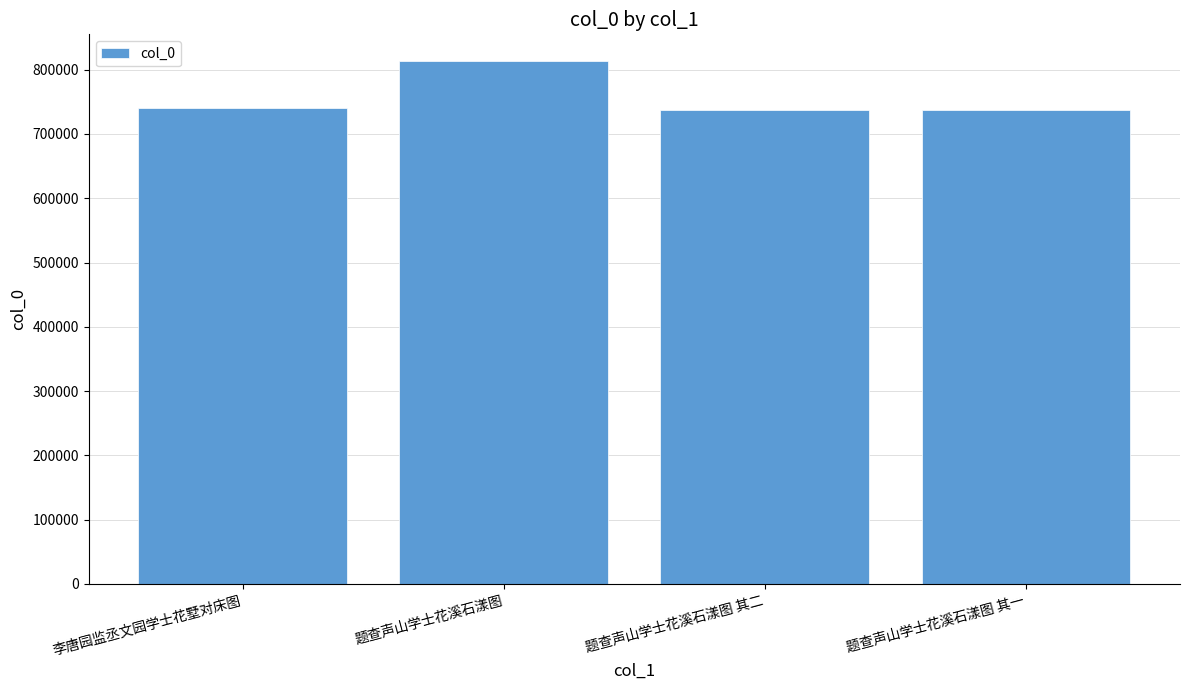

Does the chart contain stacked bars?

No